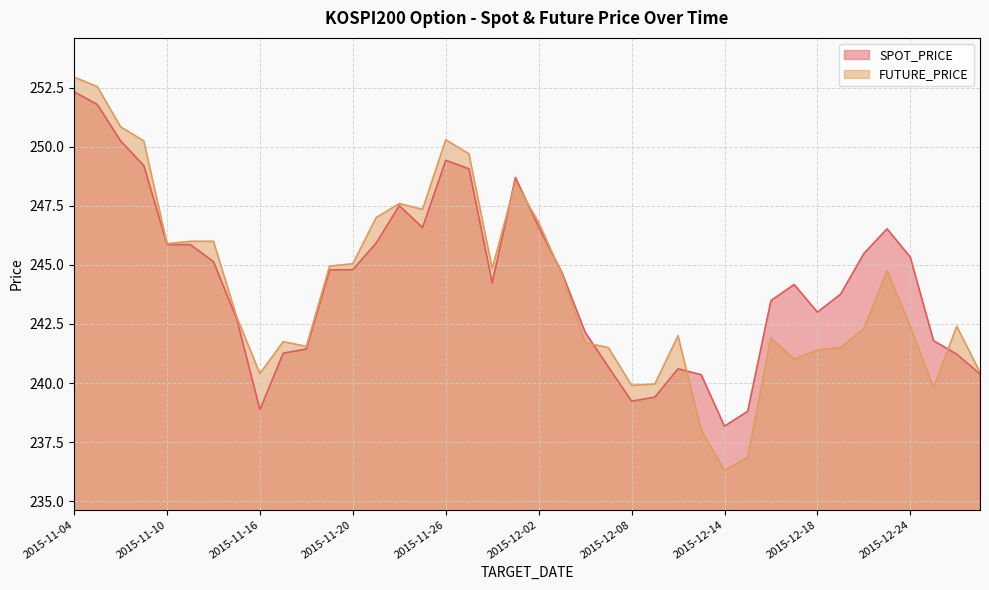

Where do FUTURE_PRICE and SPOT_PRICE first cross each other?

2015-11-30 and 2015-12-01